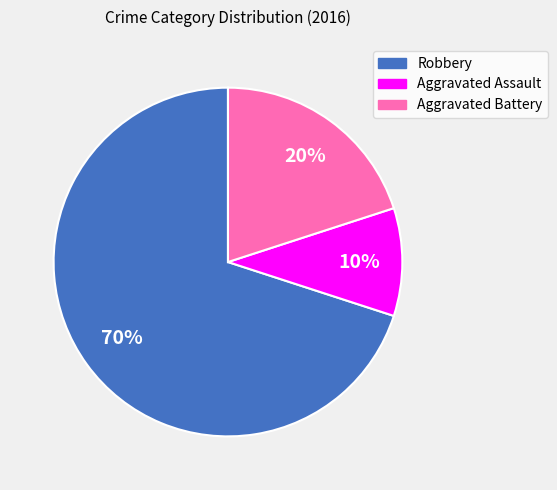

How many segments does this pie chart have?

3